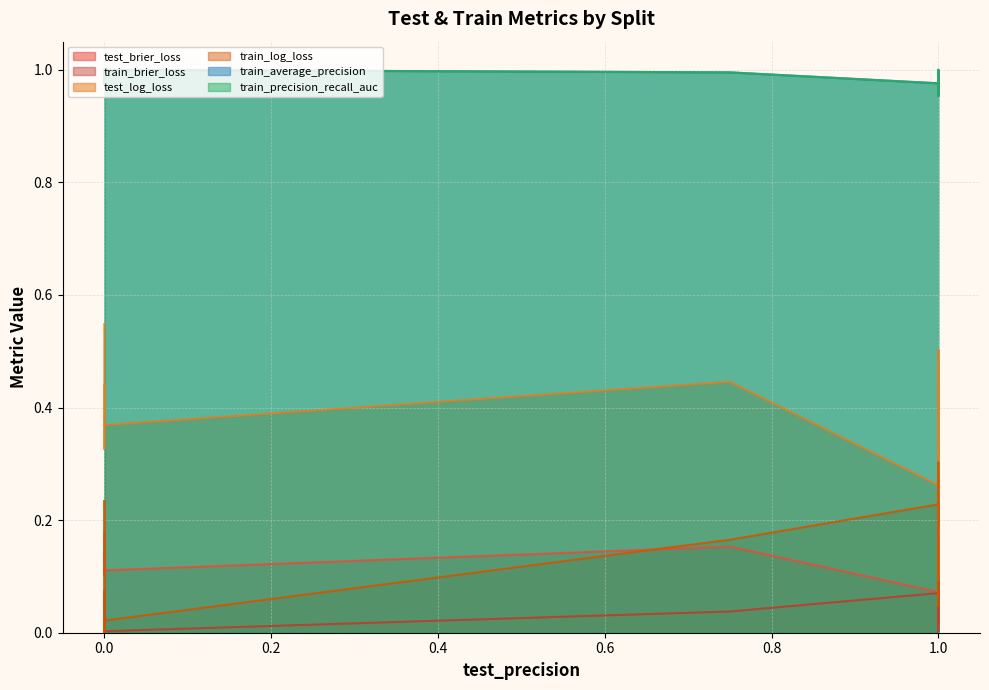

Which series changed the most between 0.0 and 1.0?

train_log_loss